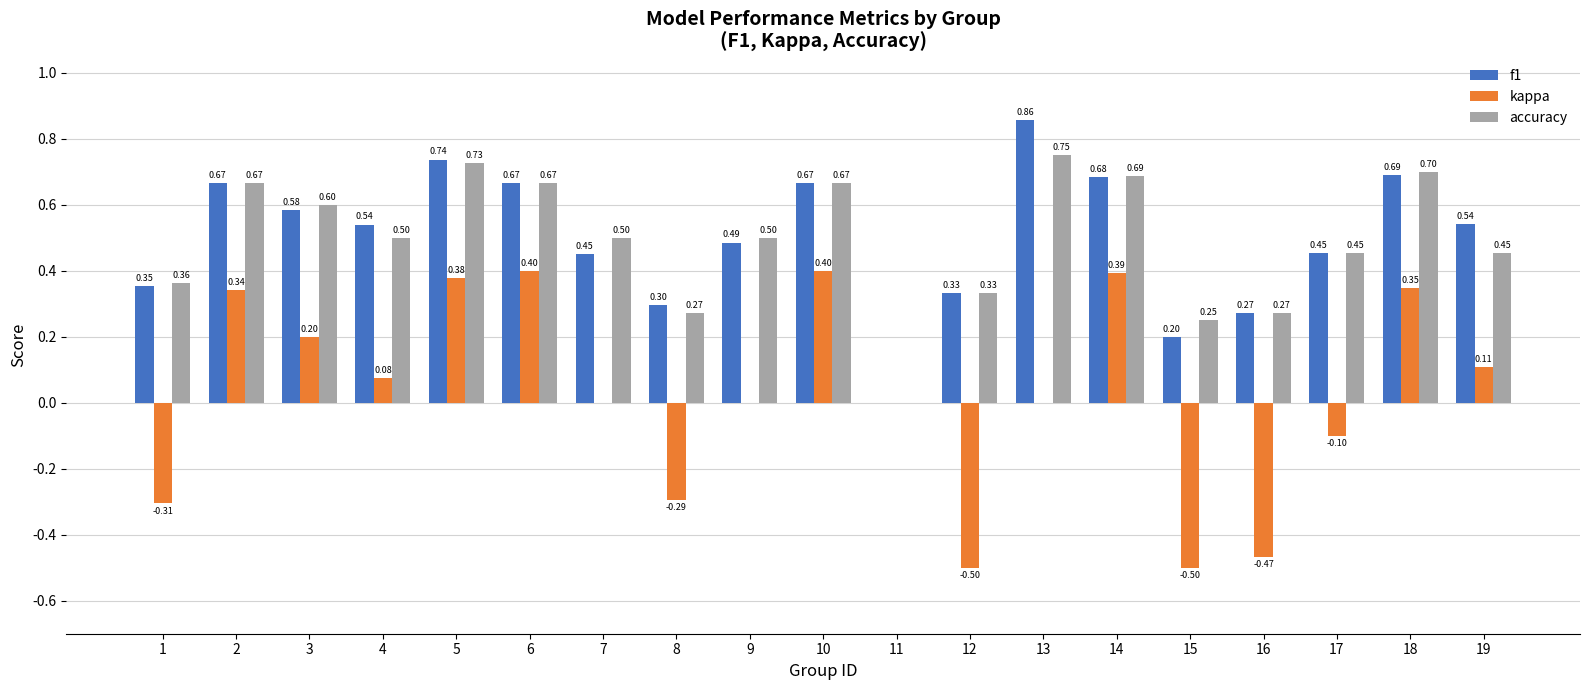

What is the sum of the kappa values at 5 and 13?

0.4